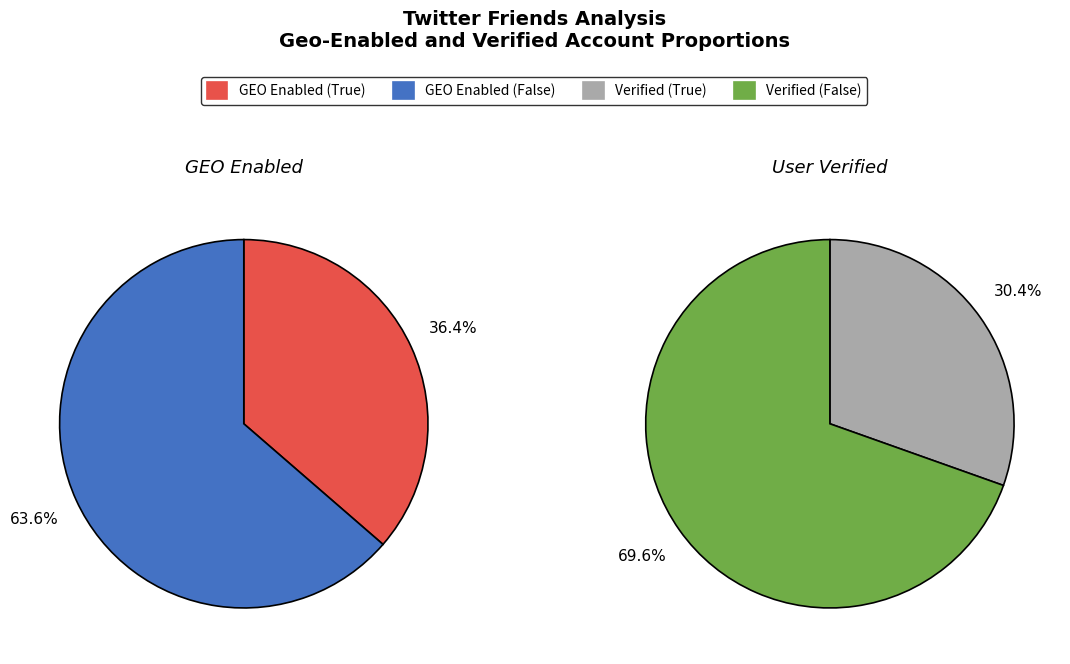

The 0 slice represents 92% of the pie. True or false?

False